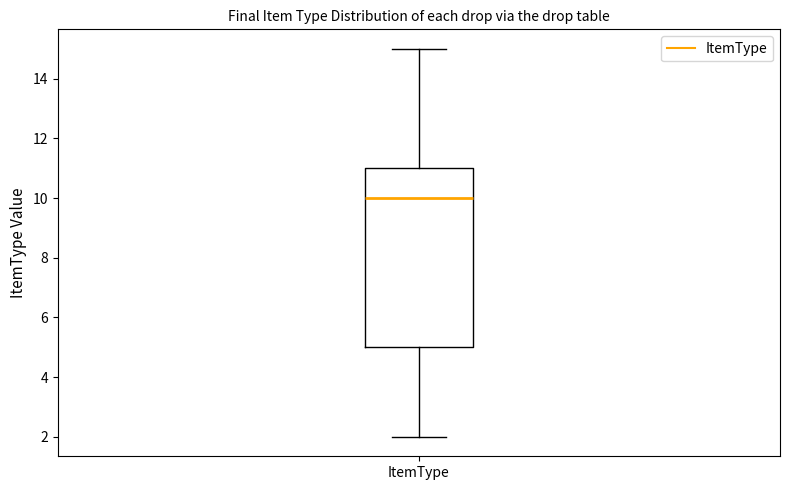

Transcribe this box plot: give where the median line is, the range the box spans, and where the two whiskers end, as read against the y-axis. The values are not printed on the chart, so give them approximately, as read against the axis.

median 10, box 5 to 11, whiskers 2 to 15